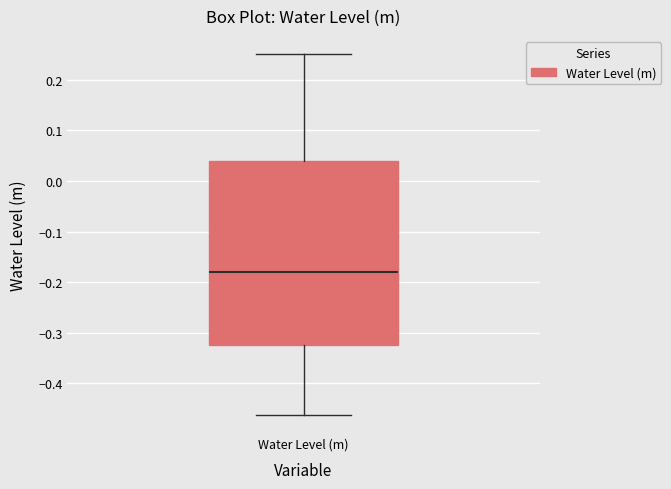

Transcribe this box plot: give where the median line is, the range the box spans, and where the two whiskers end, as read against the y-axis. The values are not printed on the chart, so give them approximately, as read against the axis.

median -0.18, box -0.32 to 0.04, whiskers -0.46 to 0.25